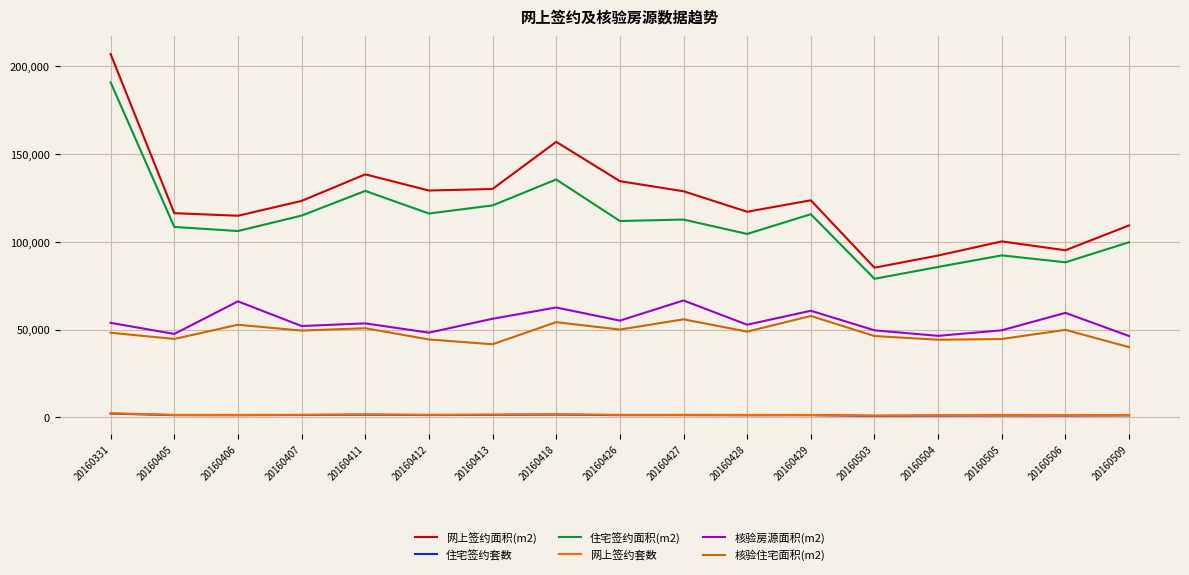

How many lines are shown in the chart?

6